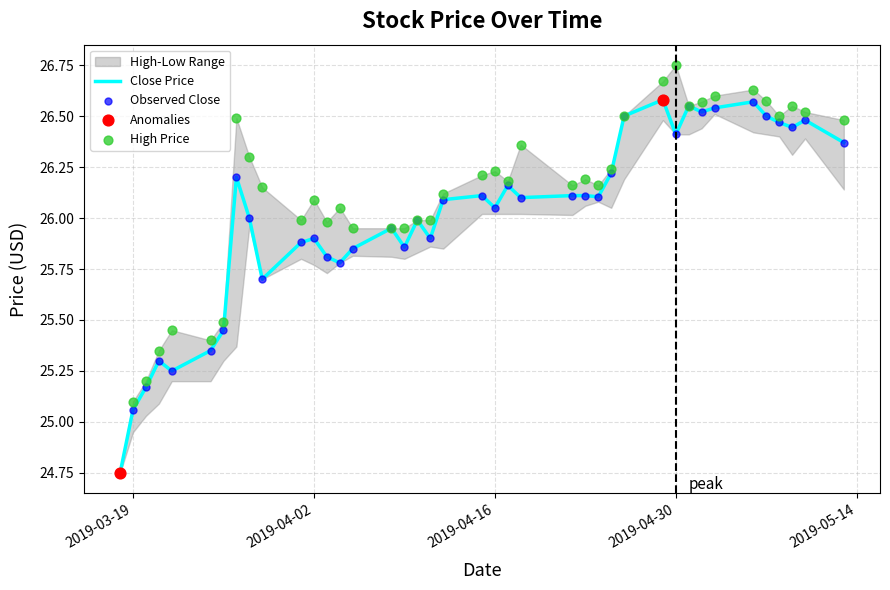

Which series has the largest total across all categories?

High